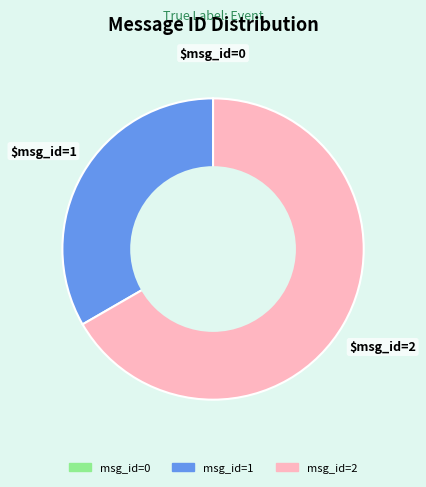

Is there any slice that represents more than half of the pie?

Yes